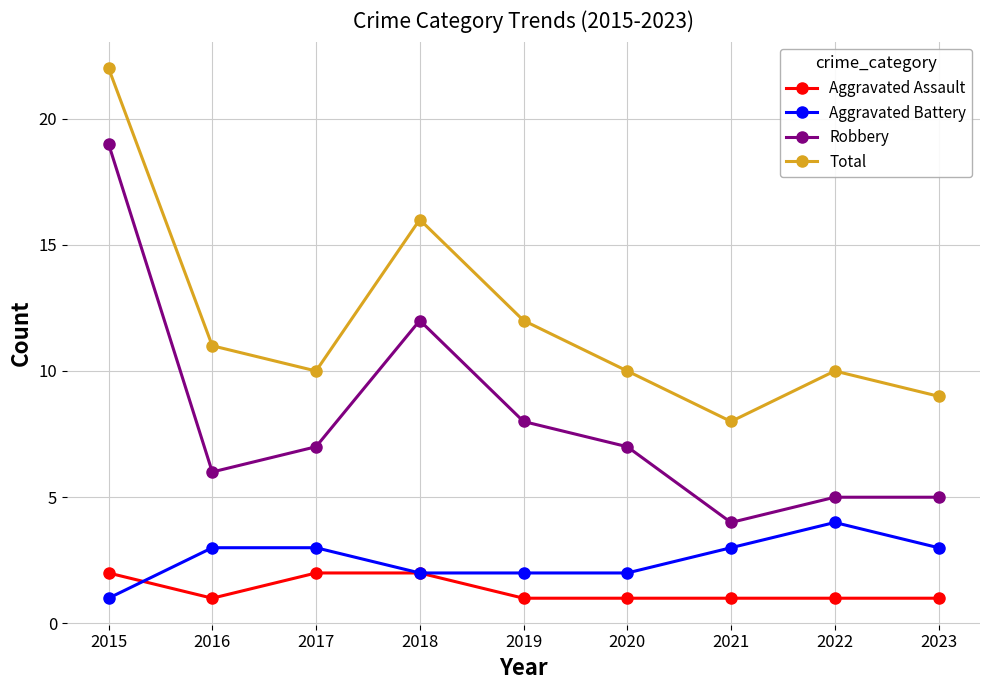

At which label does Aggravated Battery reach its minimum?

2015